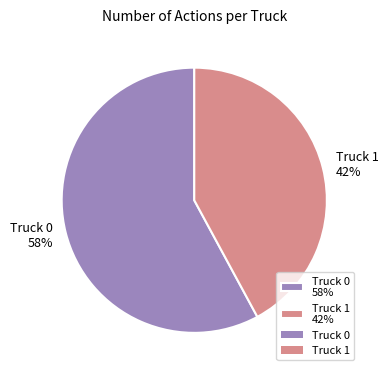

Combined, do Truck 1 42% and Truck 0 58% account for over 50%?

Yes